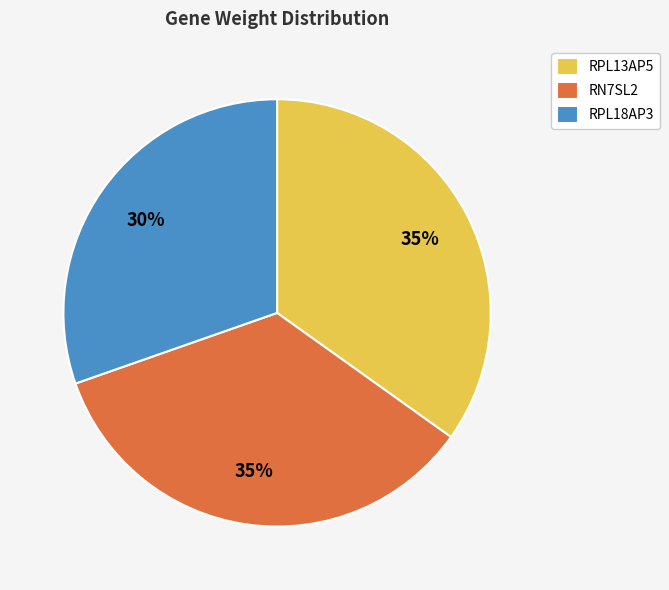

Count the number of slices in the pie.

3